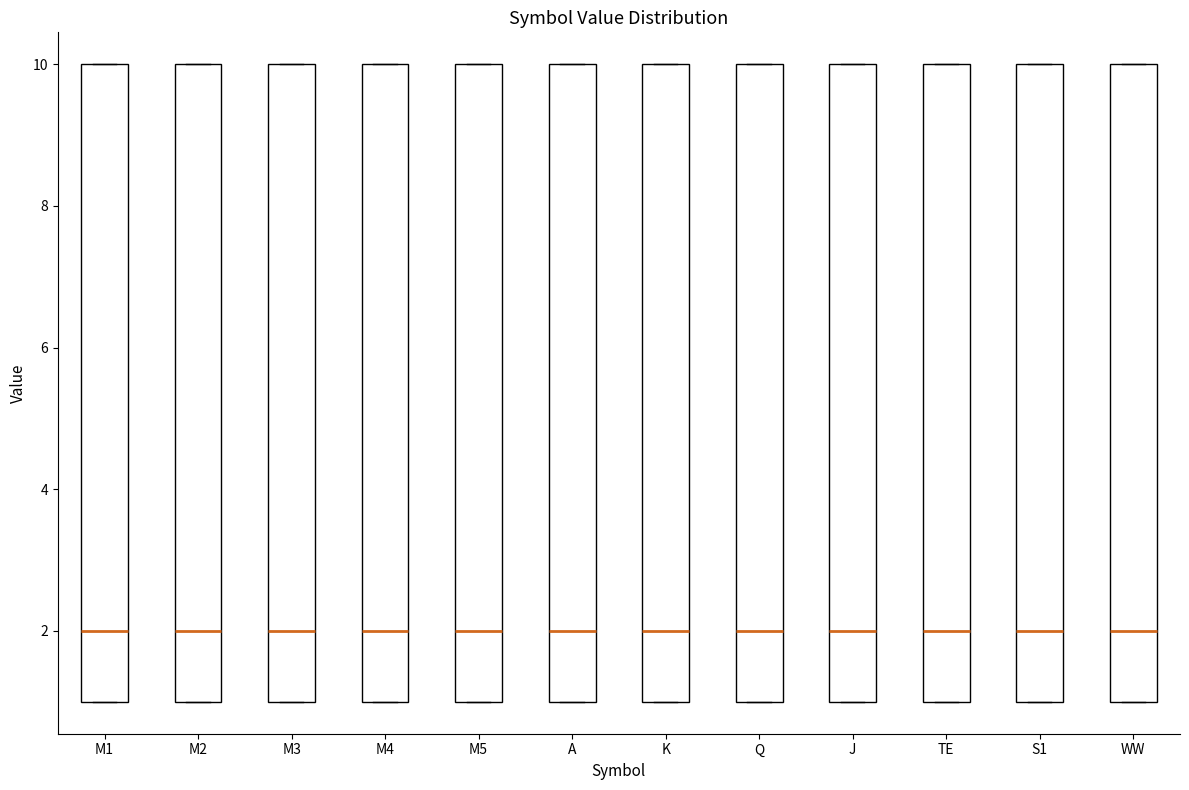

Where is the lower edge of the box for S1 on the y-axis? The values are not printed on the chart, so give them approximately, as read against the axis.

1